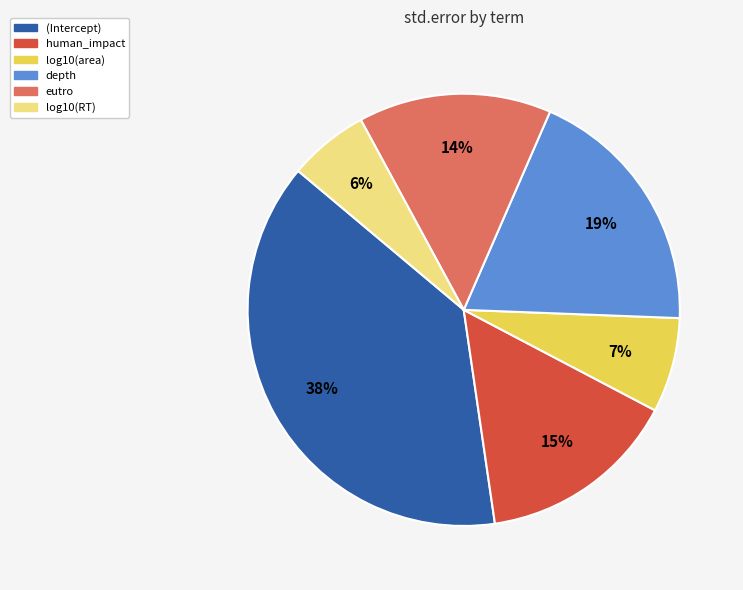

Is it true that log10(RT) is 1% of the pie?

False